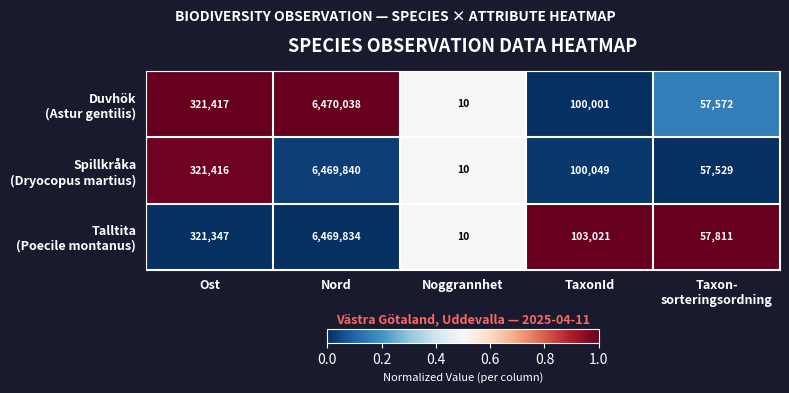

What is the maximum value shown in the chart?

6470038